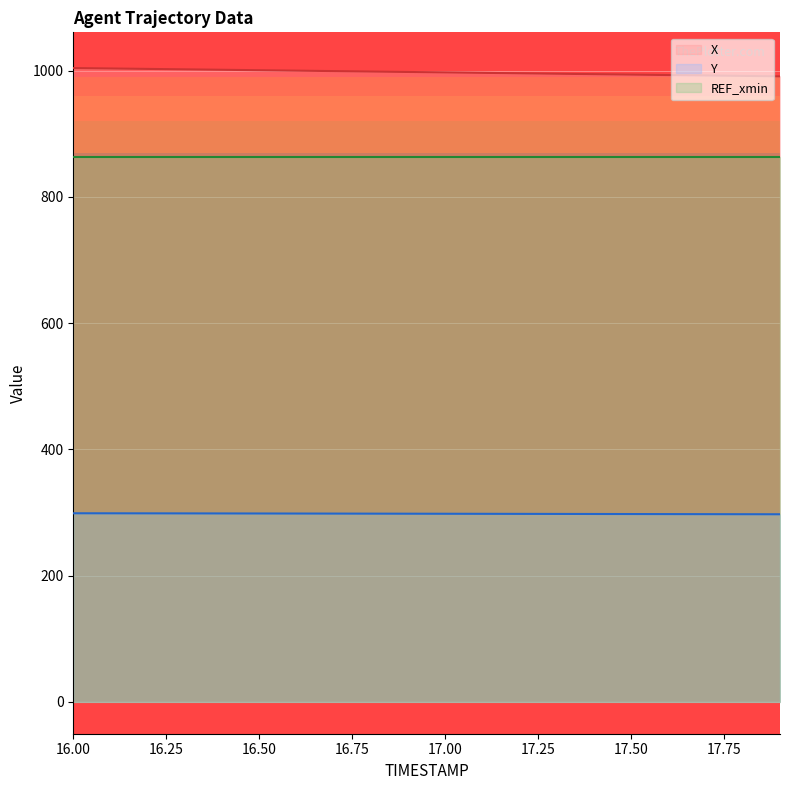

How many data points in X are less than 997?

9